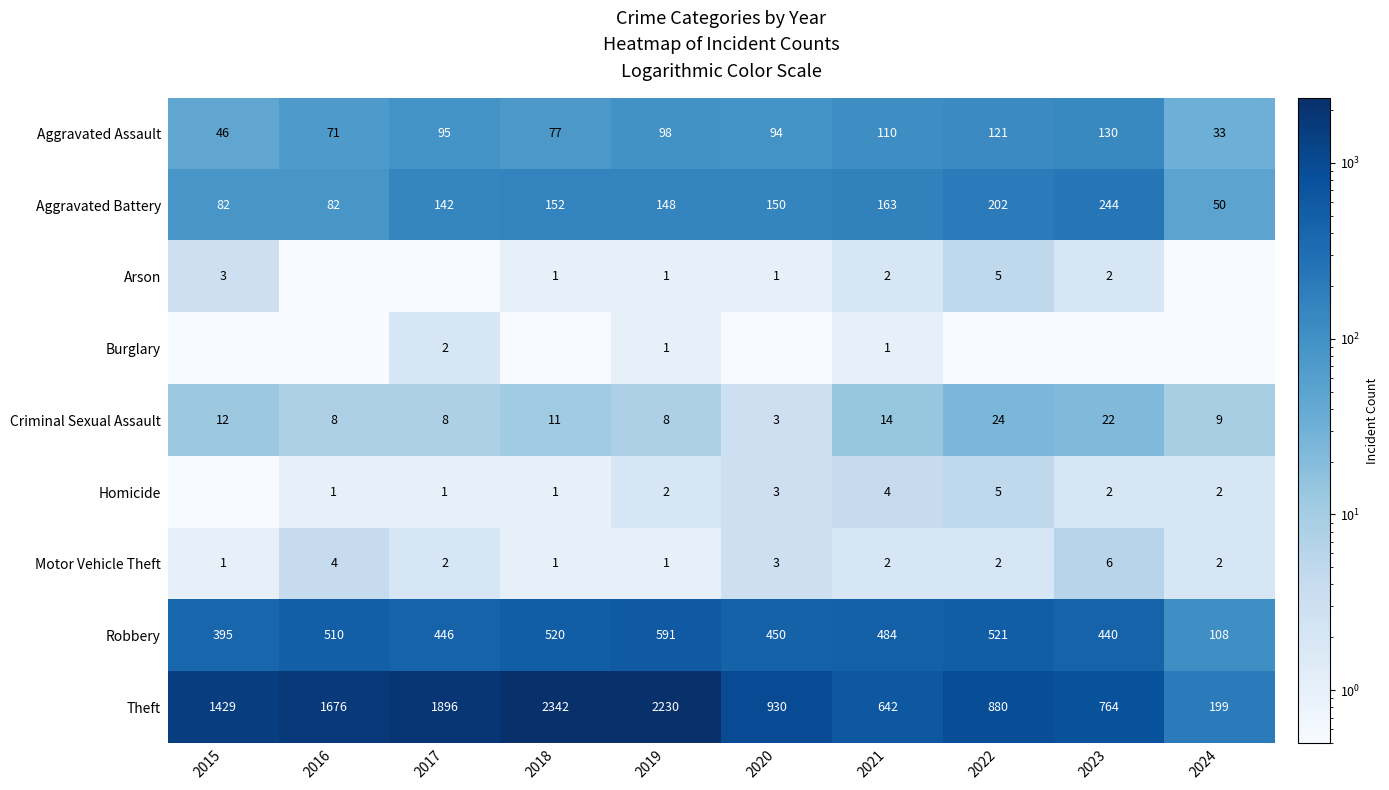

How many data points does each series have?

10